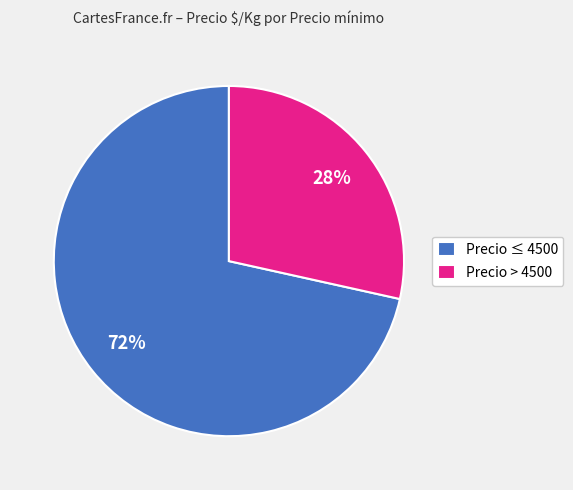

To the nearest percent, what percentage of the pie is Precio > 4500?

28%